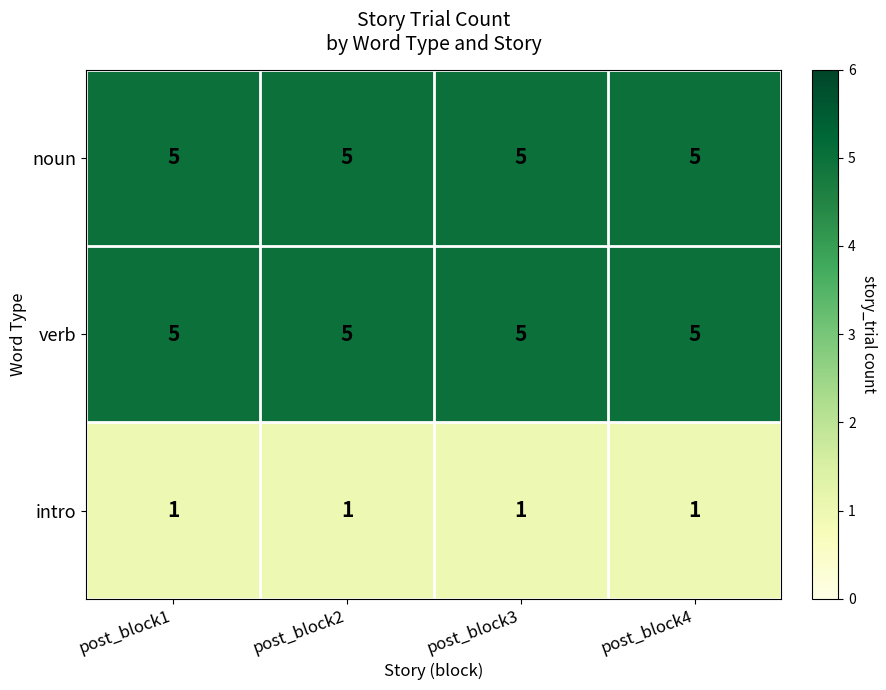

What is the sum of all intro values?

4